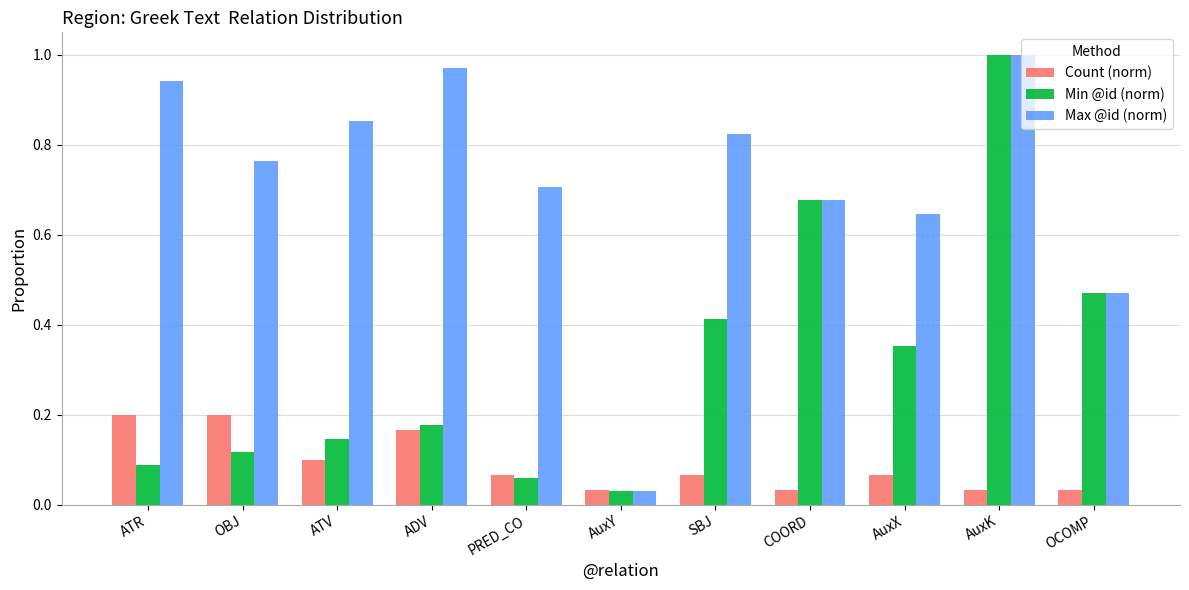

Is the value of Count (norm) at ATR greater than the value of Max @id (norm) at ATV?

No